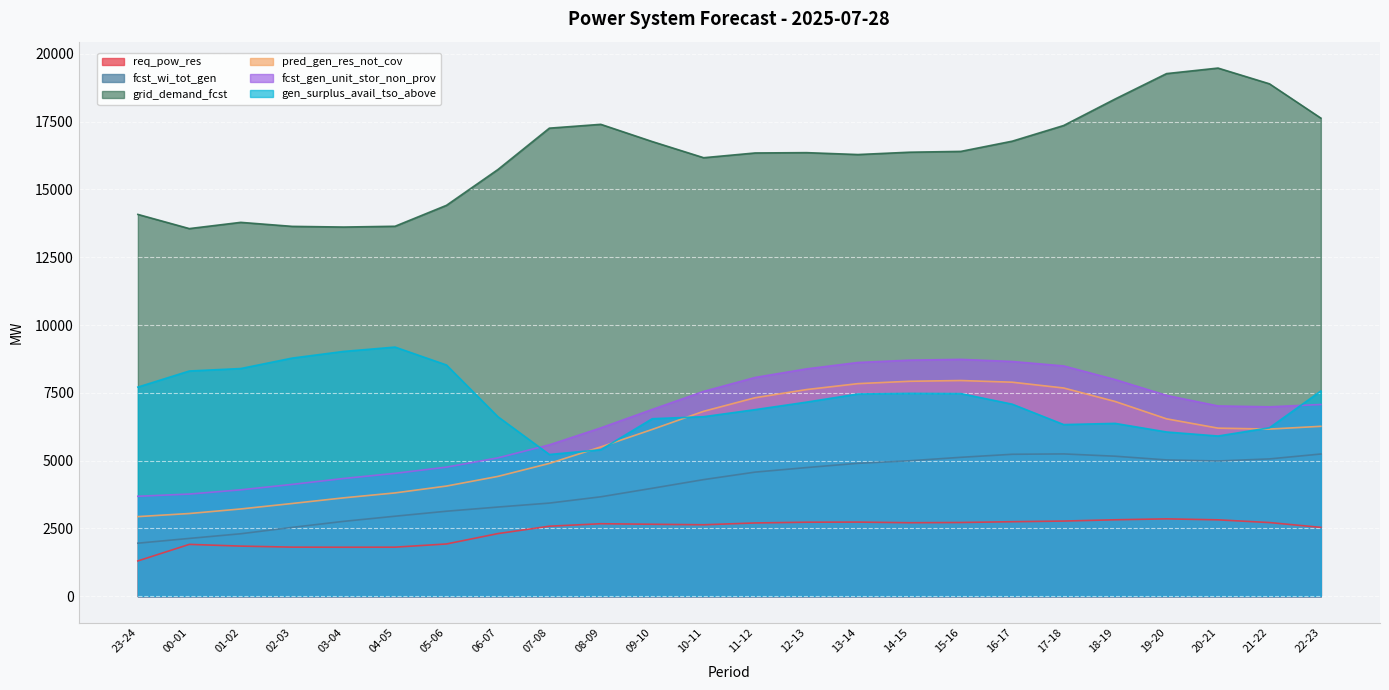

Which category has the highest value across all series?

20-21